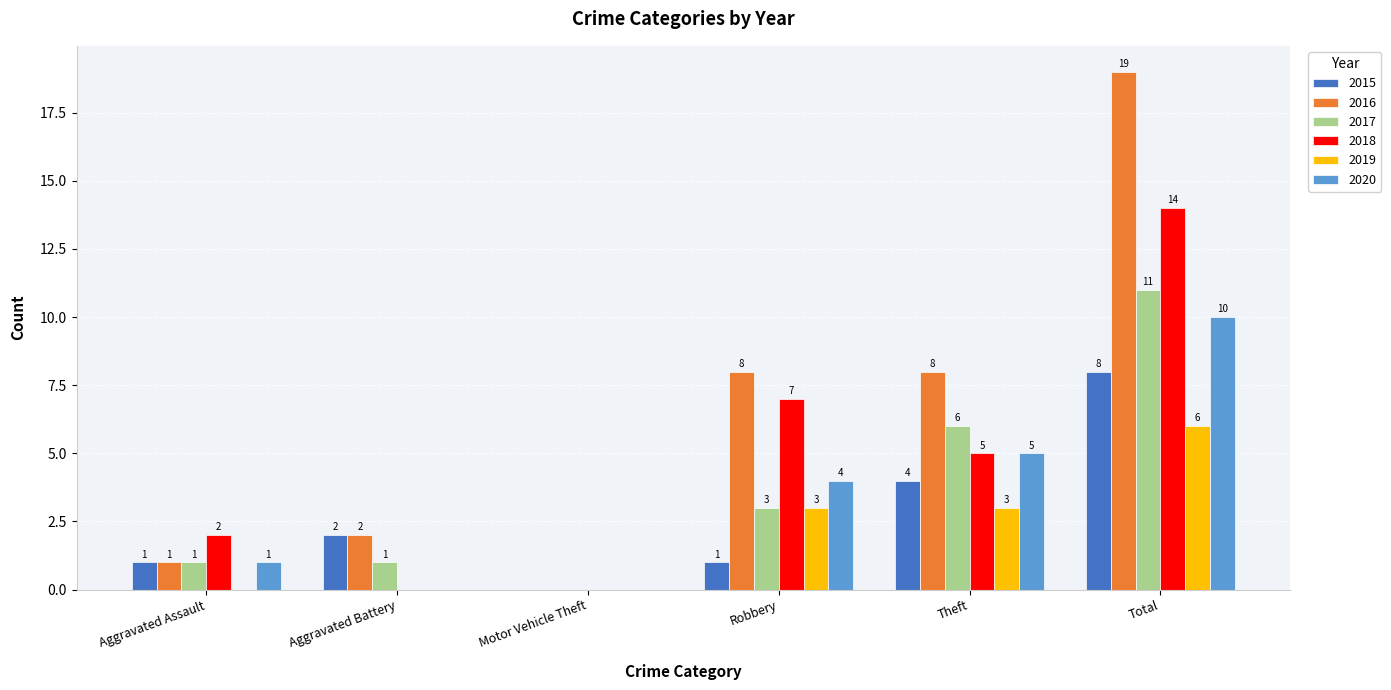

The value of 2018 at Robbery is 10. True or false?

False